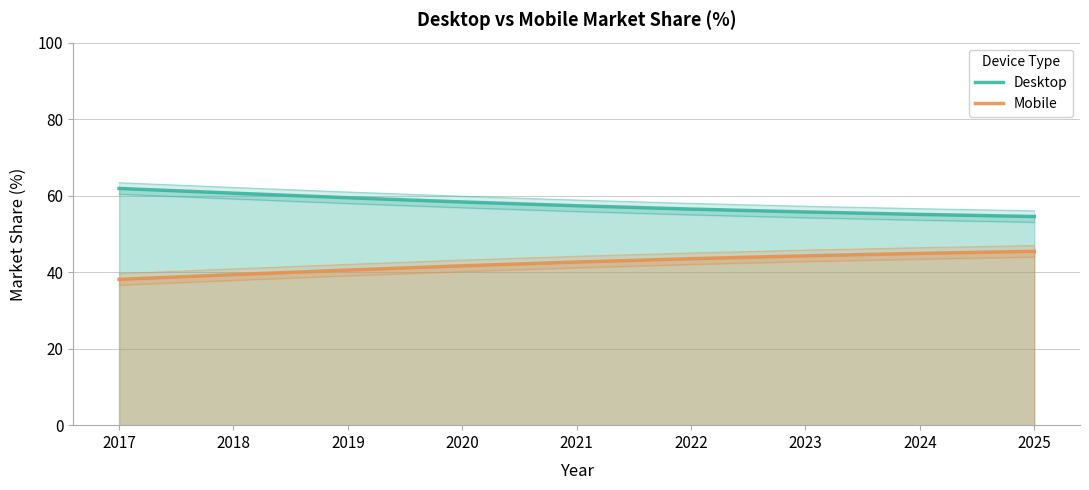

Is the value of Mobile at 2020 greater than the value of Desktop at 2021?

No